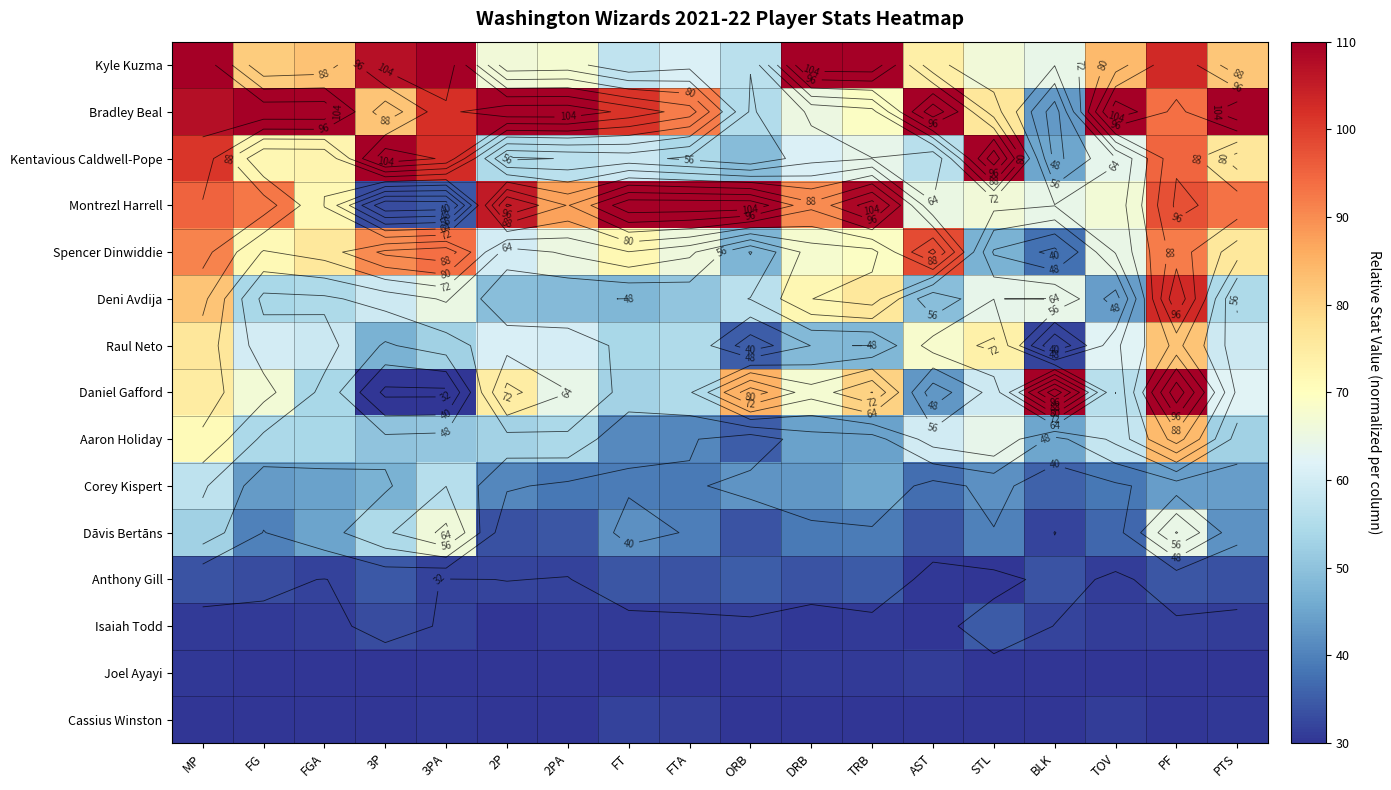

Which series has the largest total across all categories?

Bradley Beal